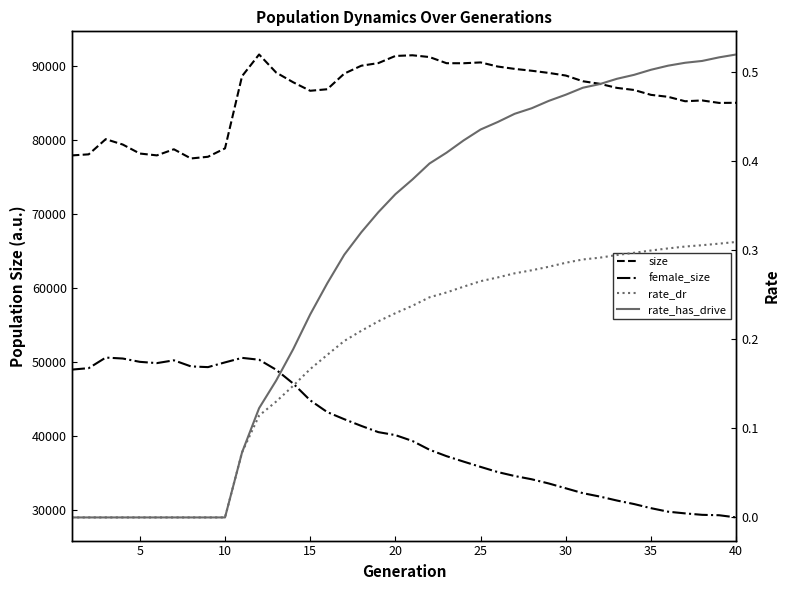

Reading left to right, extract all data points from this chart.

size: 77934.0	78081.0	80133.0	79406.0	78190.0	77941.0	78766.0	77524.0	77752.0	78889.0	88657.0	91590.0	89149.0	87830.0	86679.0	86887.0	89006.0	90071.0	90426.0	91392.0	91482.0	91244.0	90410.0	90404.0	90516.0	89962.0	89640.0	89389.0	89095.0	88741.0	87970.0	87619.0	87070.0	86790.0	86127.0	85863.0	85263.0	85372.0	85036.0	85055.0
female_size: 48958.0	49157.0	50587.0	50459.0	50011.0	49838.0	50216.0	49394.0	49296.0	49937.0	50548.0	50296.0	48945.0	47078.0	44803.0	43213.0	42248.0	41344.0	40500.0	40100.0	39304.0	38120.0	37251.0	36515.0	35799.0	35102.0	34565.0	34124.0	33557.0	32903.0	32246.0	31785.0	31249.0	30776.0	30215.0	29739.0	29510.0	29314.0	29259.0	28962.0
rate_dr: 0.0	0.0	0.0	0.0	0.0	0.0	0.0	0.0	0.0	0.0	0.1	0.1	0.1	0.1	0.2	0.2	0.2	0.2	0.2	0.2	0.2	0.2	0.3	0.3	0.3	0.3	0.3	0.3	0.3	0.3	0.3	0.3	0.3	0.3	0.3	0.3	0.3	0.3	0.3	0.3
rate_has_drive: 0.0	0.0	0.0	0.0	0.0	0.0	0.0	0.0	0.0	0.0	0.1	0.1	0.2	0.2	0.2	0.3	0.3	0.3	0.3	0.4	0.4	0.4	0.4	0.4	0.4	0.4	0.5	0.5	0.5	0.5	0.5	0.5	0.5	0.5	0.5	0.5	0.5	0.5	0.5	0.5